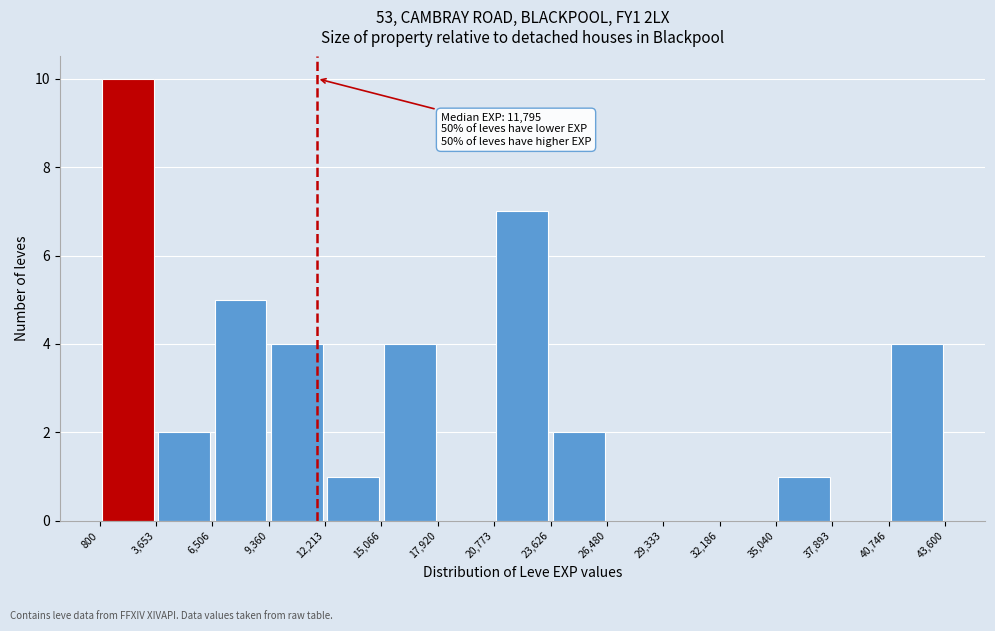

Over which range of the x-axis is the bar tallest?

800 to 3,653